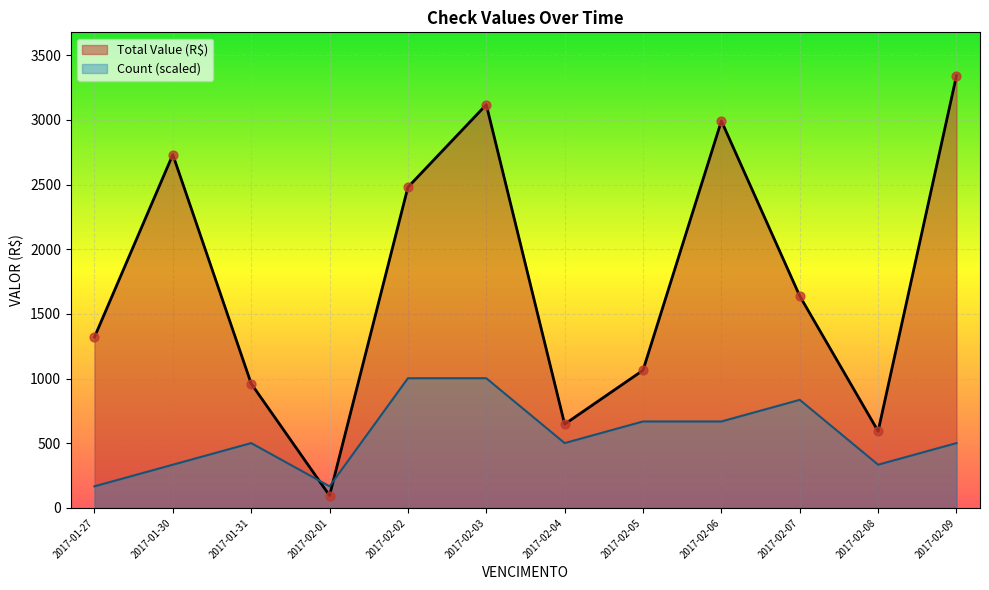

Which series has the largest total across all categories?

Total Value (R$)